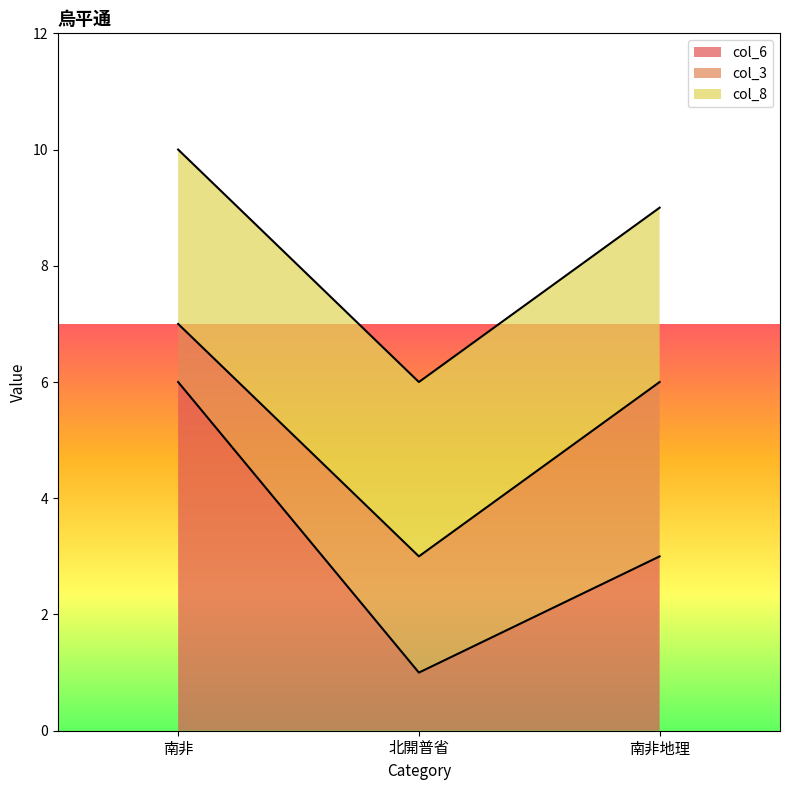

Which series has the largest range (max minus min)?

col_6